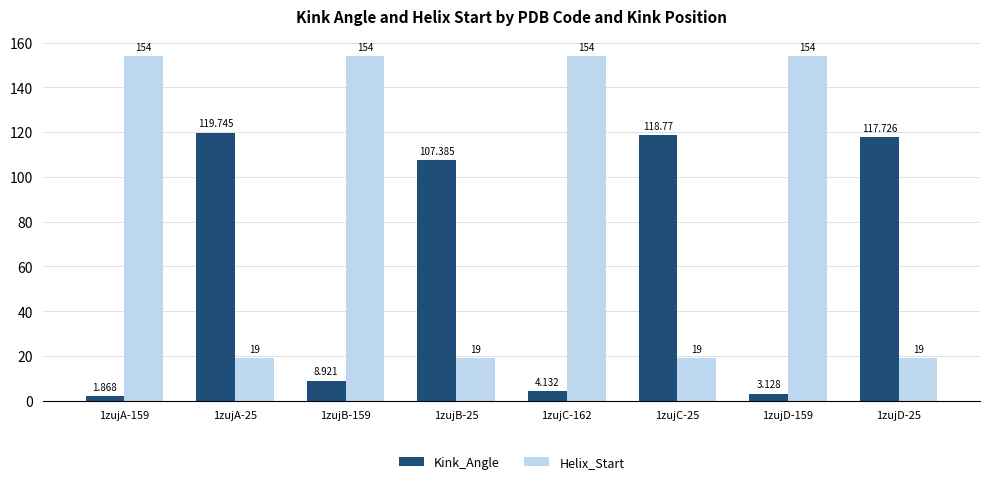

What position from the left is 1zujB-25?

4